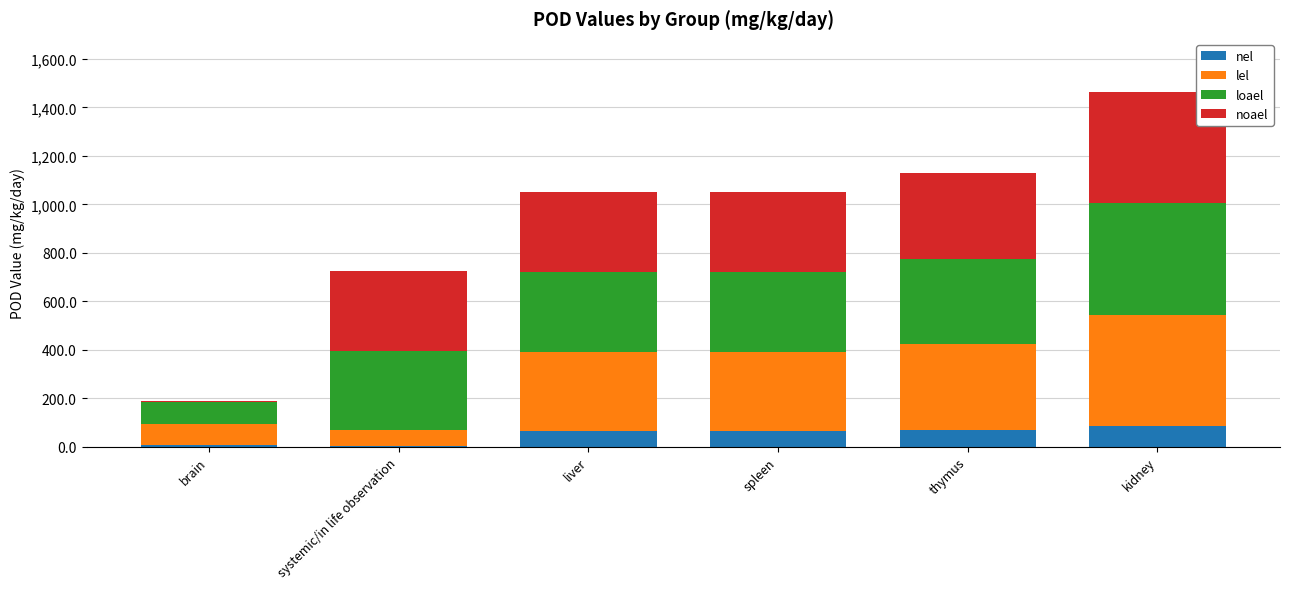

How many distinct data groups are displayed?

4